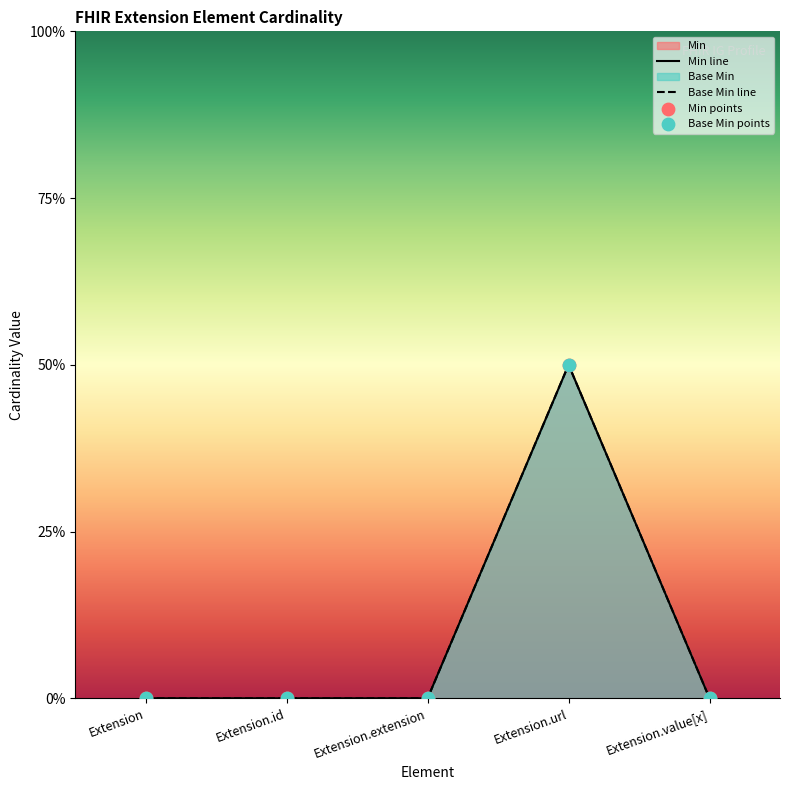

Which series reaches the maximum Y coordinate?

Min